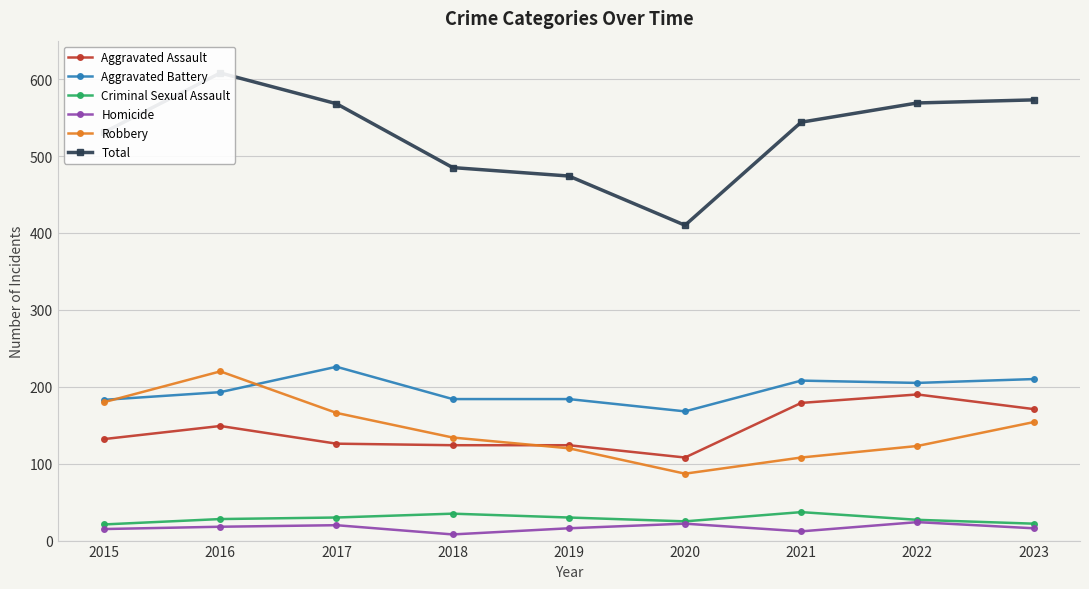

Reading right to left, extract all data points from this chart.

Aggravated Assault: 171	190	179	108	124	124	126	149	132
Aggravated Battery: 210	205	208	168	184	184	226	193	183
Criminal Sexual Assault: 22	27	37	25	30	35	30	28	21
Homicide: 16	24	12	22	16	8	20	18	15
Robbery: 154	123	108	87	120	134	166	220	180
Total: 573	569	544	410	474	485	568	608	531